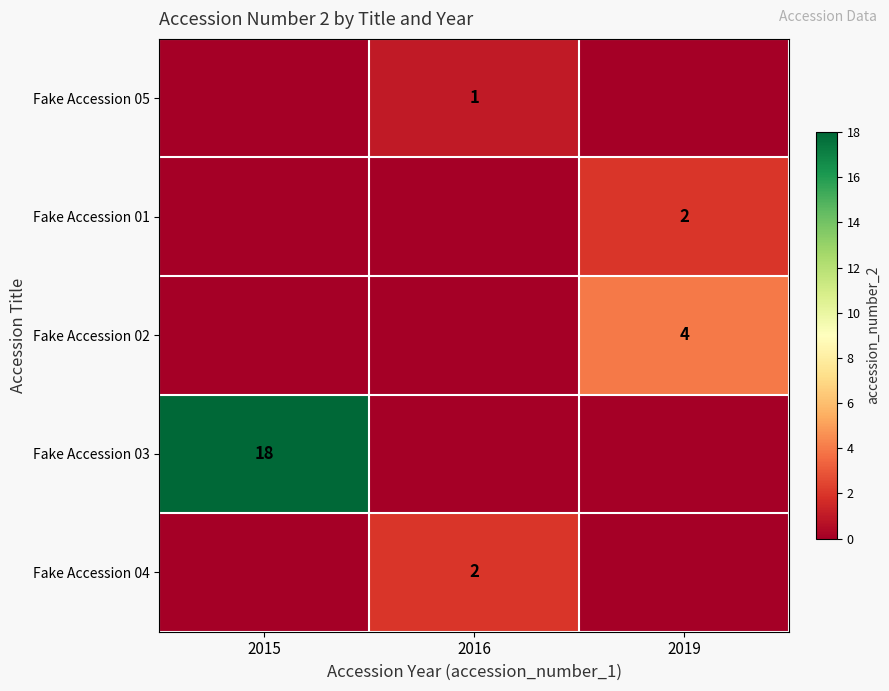

The value of Fake Accession 01 at 2019 is 3. True or false?

False